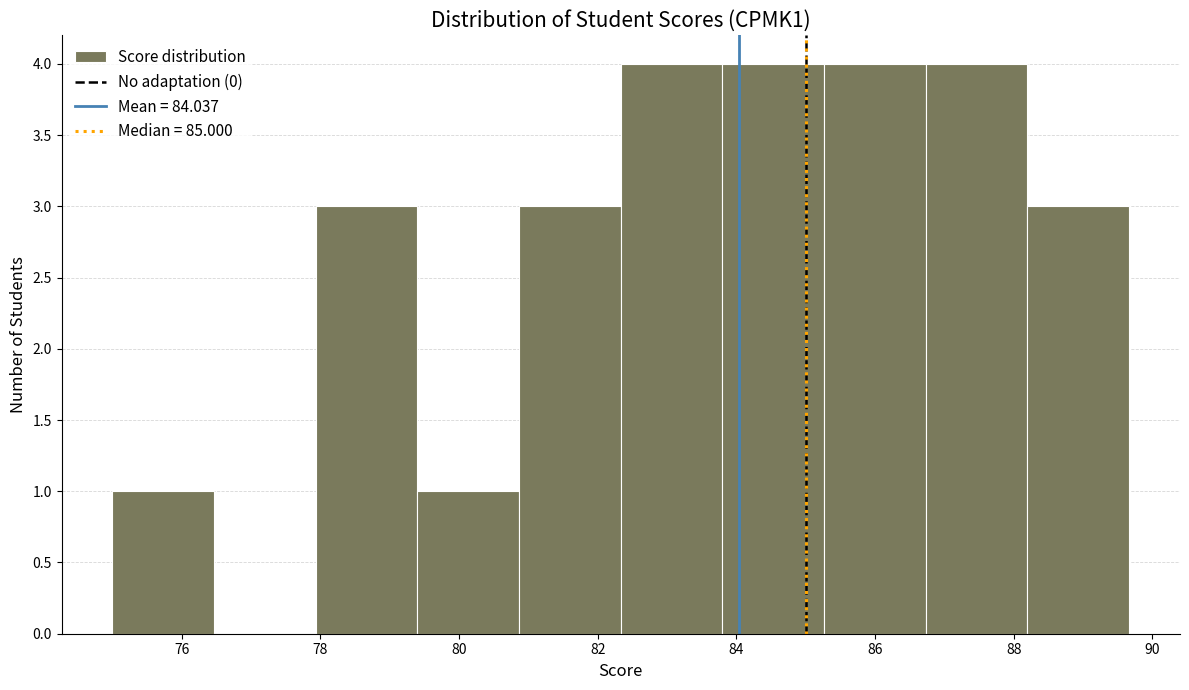

Reading left to right, transcribe this chart: for each bar, give the range it covers on the x-axis and its height. Neither the bar edges nor the heights are printed on the chart, so give them approximately, as read against the axes.

75.0 to 76.4: 1
76.4 to 78.0: 0
78.0 to 79.4: 3
79.4 to 80.8: 1
80.8 to 82.4: 3
82.4 to 83.8: 4
83.8 to 85.2: 4
85.2 to 86.8: 4
86.8 to 88.2: 4
88.2 to 89.6: 3